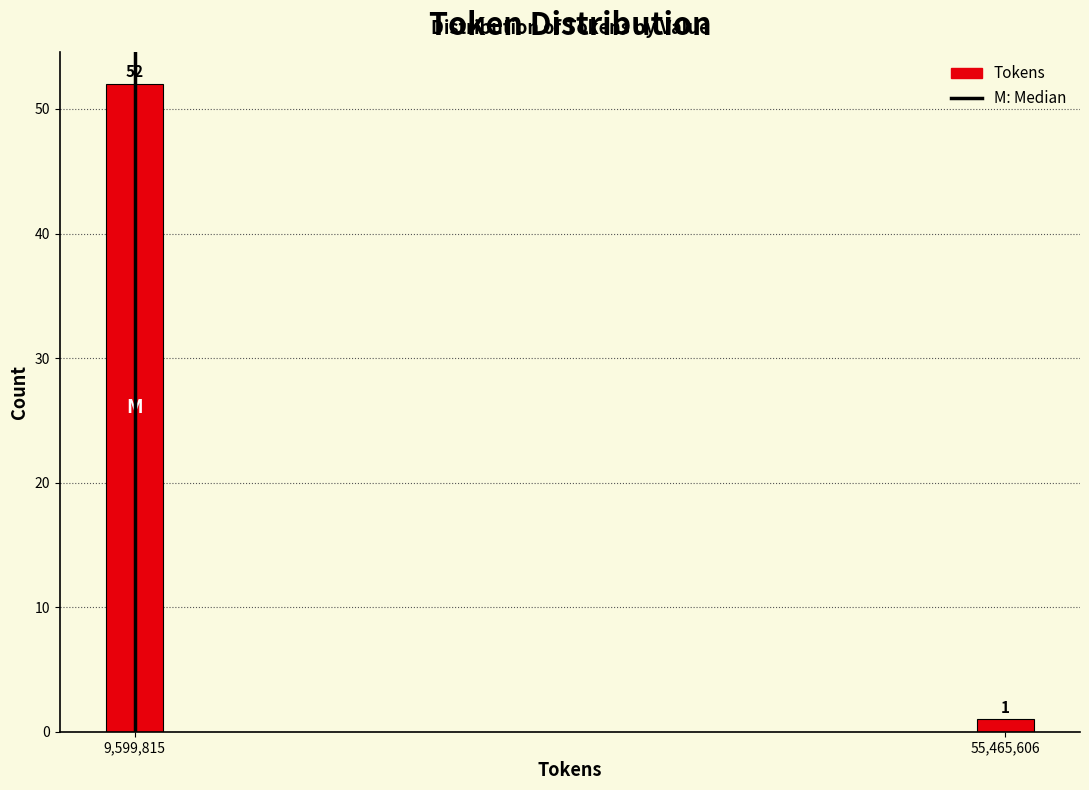

Reading left to right, transcribe all the data shown in this chart.

52	1